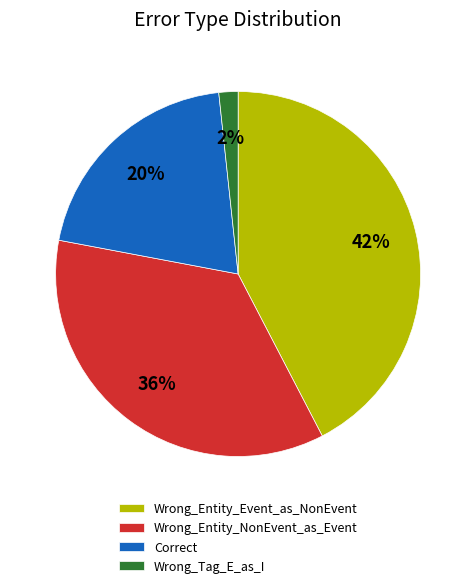

Which slice is the smallest?

Wrong_Tag_E_as_I